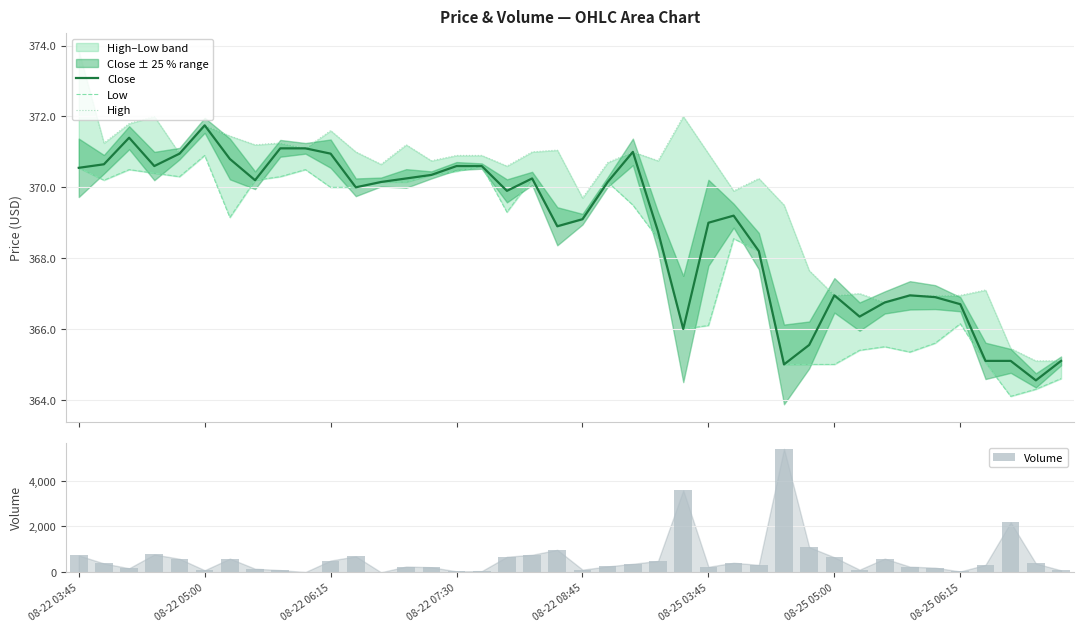

At which label does Low first exceed 369?

08-22 03:45